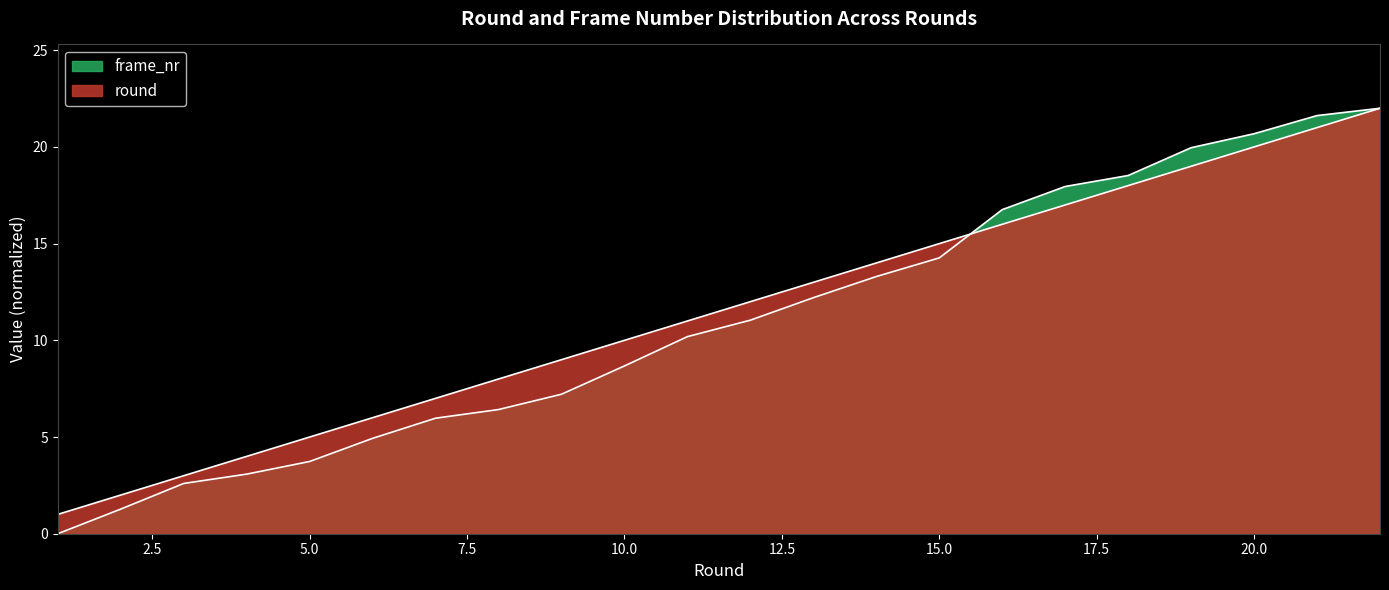

Which has a higher value, 19 or 15?

19